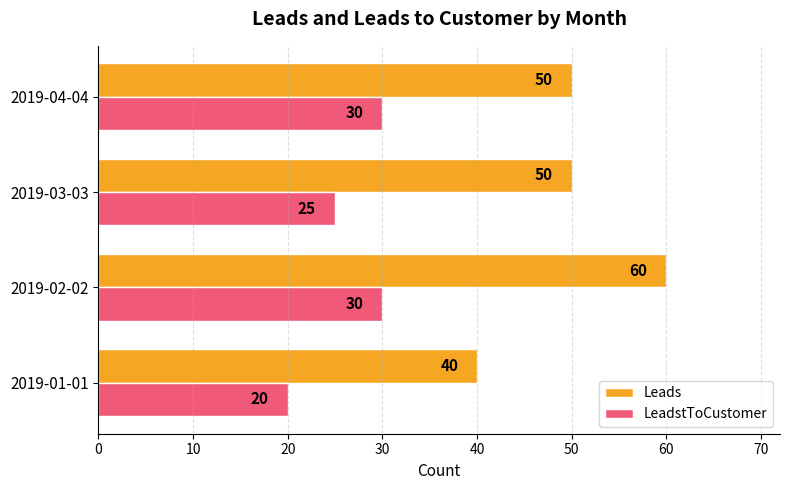

Count the Leads values in the range 50 to 60.

3